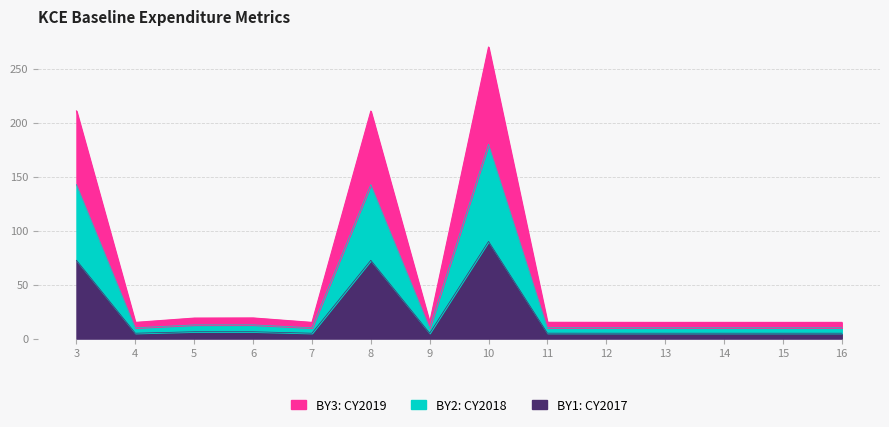

What is the maximum value for BY3: CY2019?

90.0